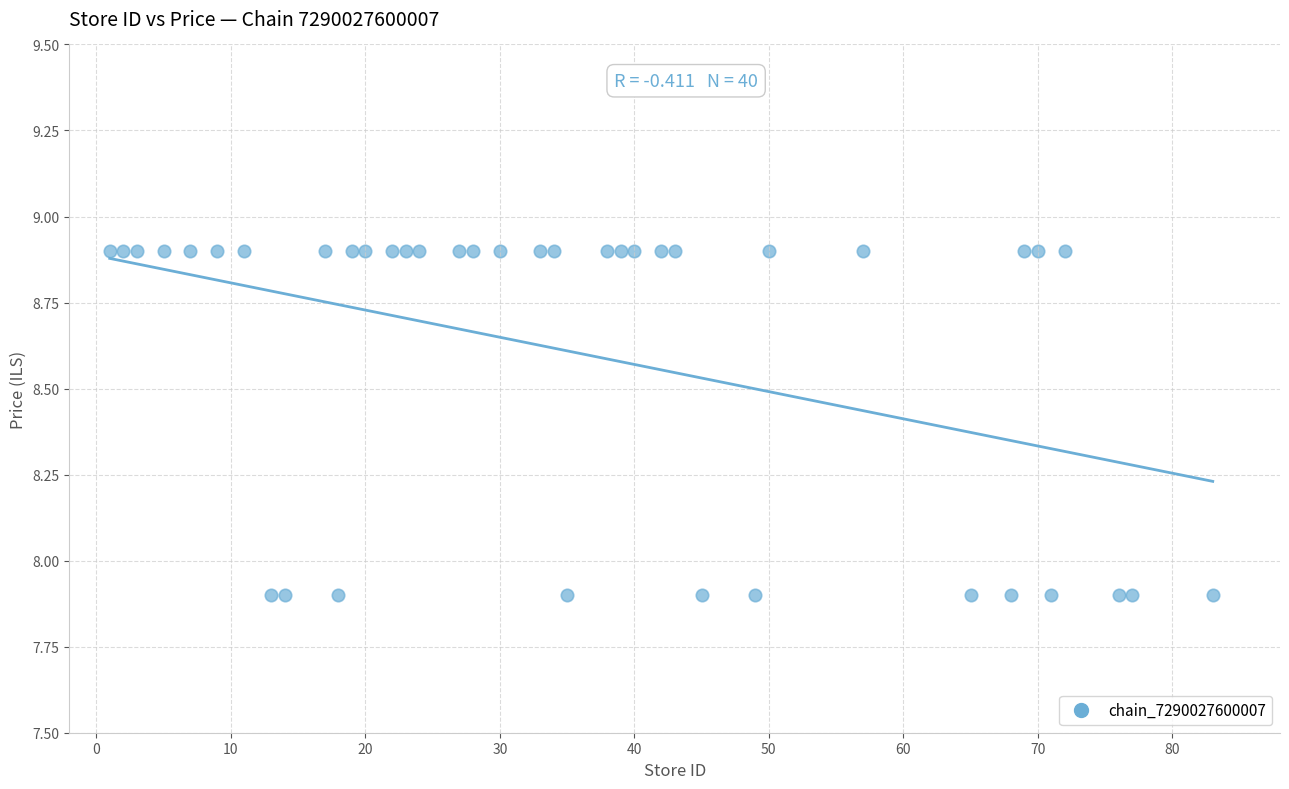

What is the range of Y values (max minus min)?

1.0